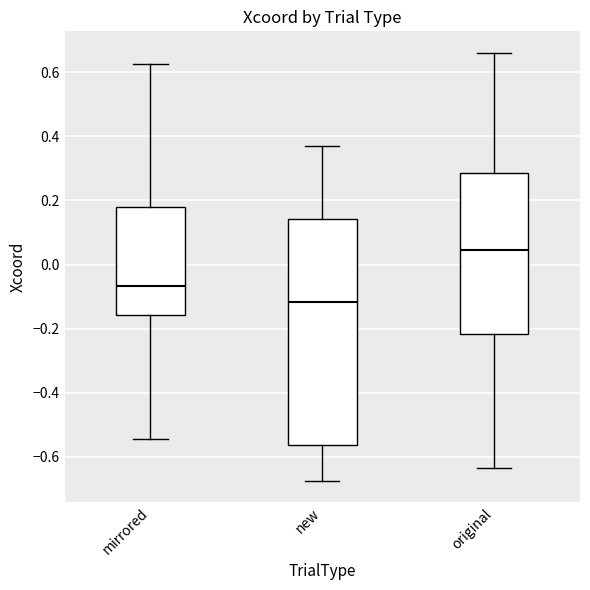

Reading left to right, transcribe this box plot: for each box, give where its median line is, the range the box spans, and where its two whiskers end, as read against the y-axis. The values are not printed on the chart, so give them approximately, as read against the axis.

mirrored: median -0.06, box -0.16 to 0.18, whiskers -0.54 to 0.62
new: median -0.12, box -0.56 to 0.14, whiskers -0.68 to 0.36
original: median 0.04, box -0.22 to 0.28, whiskers -0.64 to 0.66